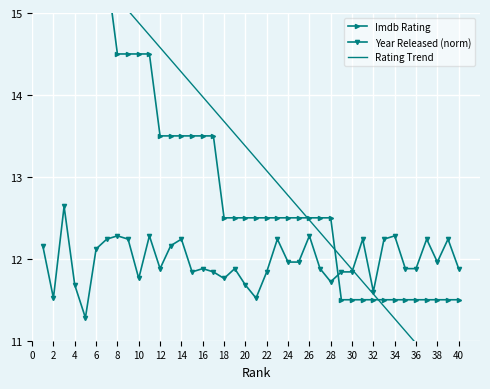

How many lines are shown in the chart?

3